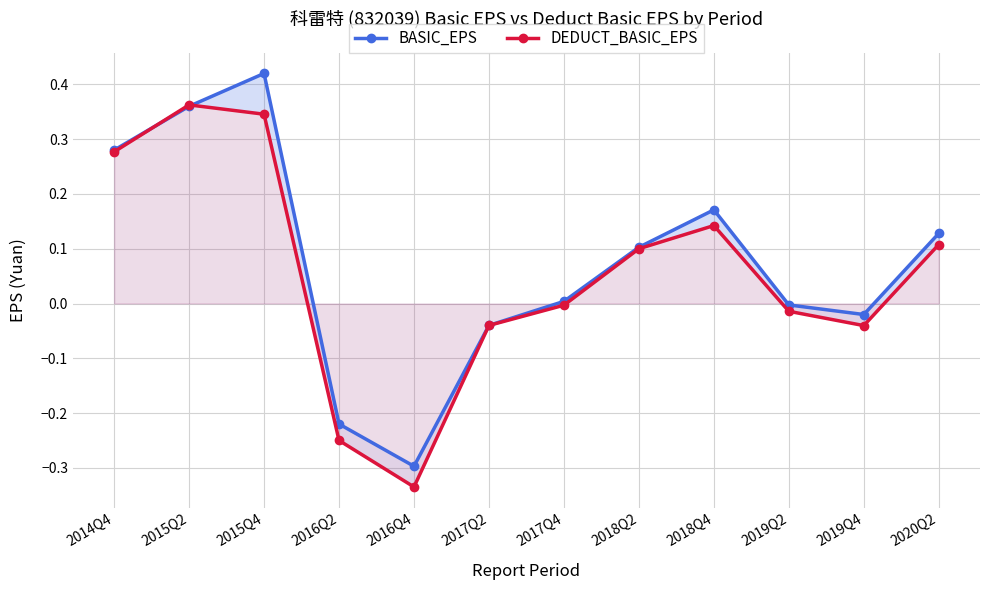

At which label does BASIC_EPS reach its peak?

2015Q4